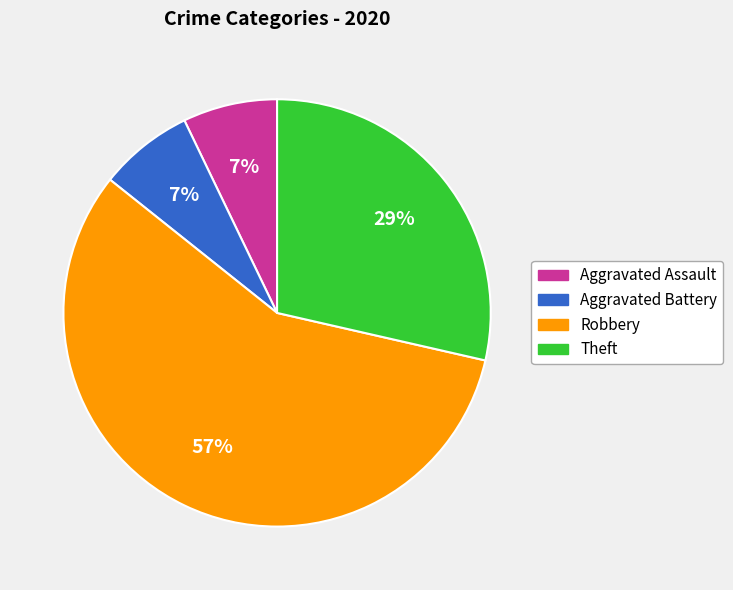

The Robbery slice represents 57% of the pie. True or false?

True